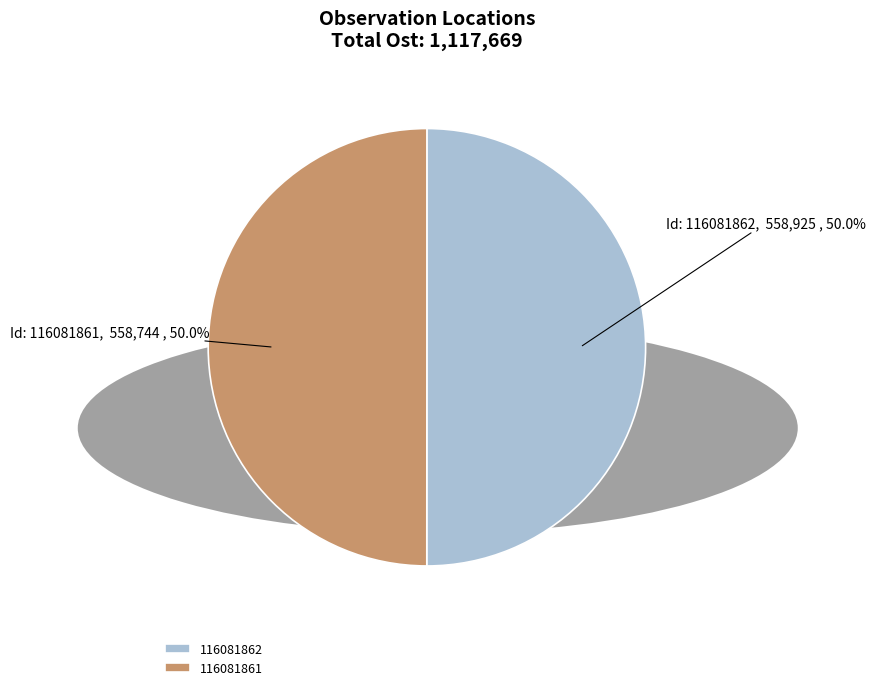

How many slices are in this pie chart?

2